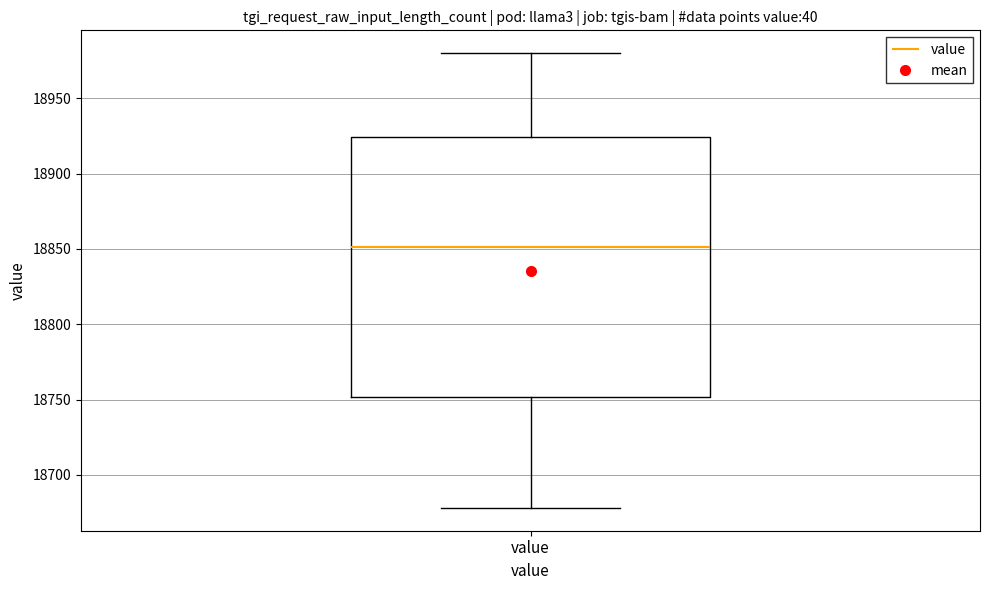

Transcribe this box plot: give where the median line is, the range the box spans, and where the two whiskers end, as read against the y-axis. The values are not printed on the chart, so give them approximately, as read against the axis.

median 18850, box 18750 to 18925, whiskers 18680 to 18980